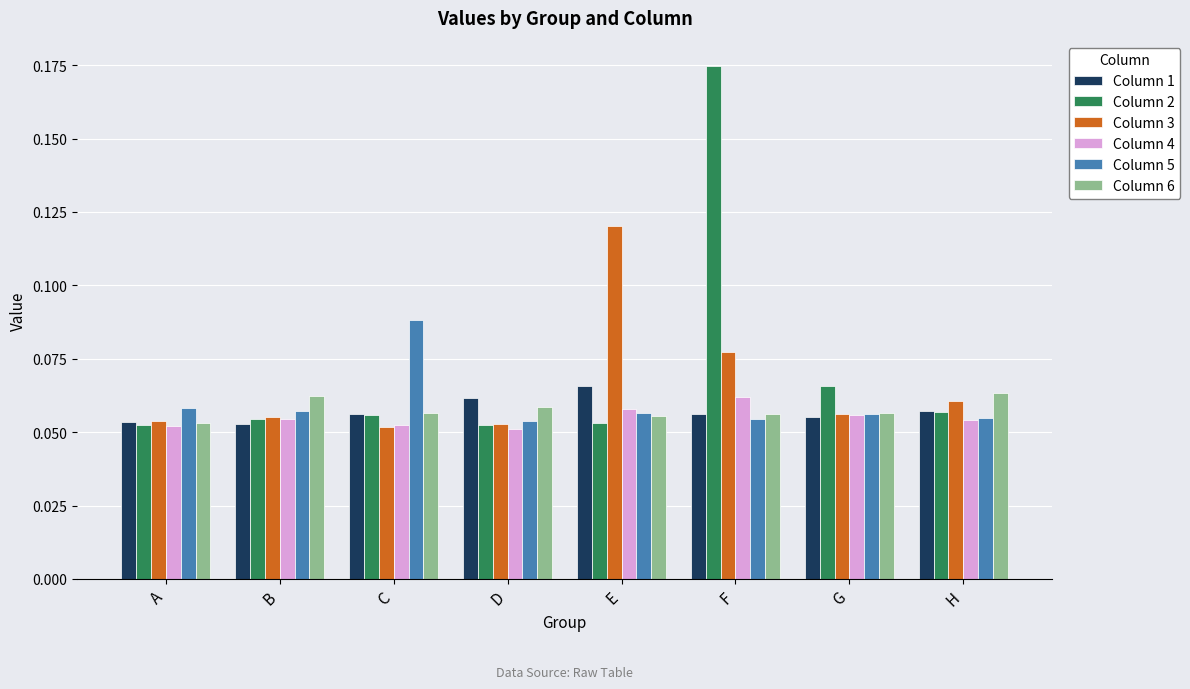

What is the sum of all Column 3 values?

0.5